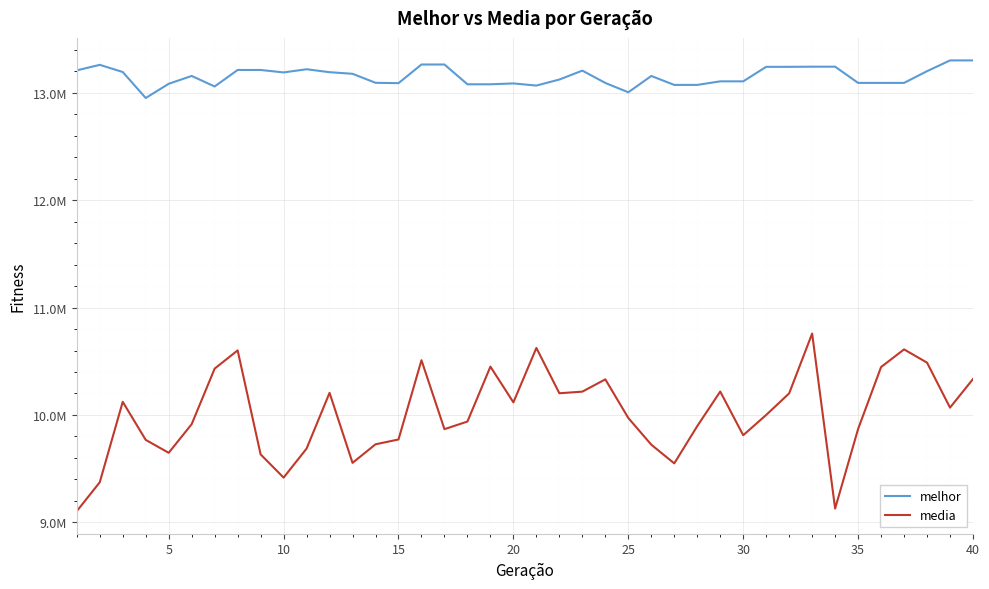

What is the highest value of the melhor series?

13302808.0